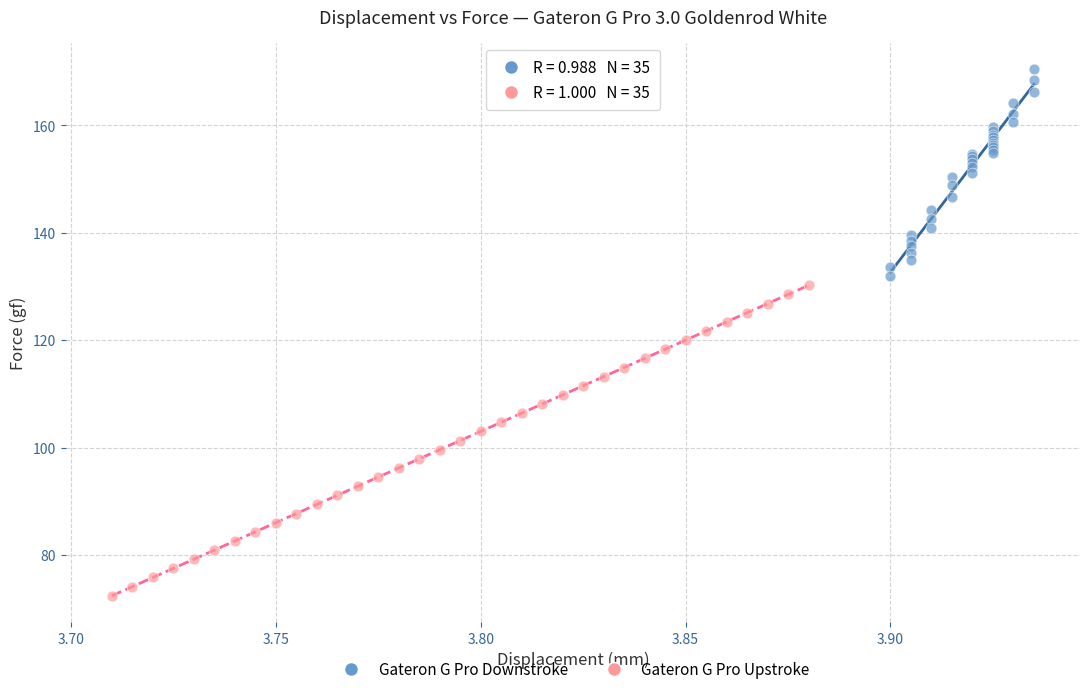

Which series contains the highest Y value?

Gateron G Pro Downstroke